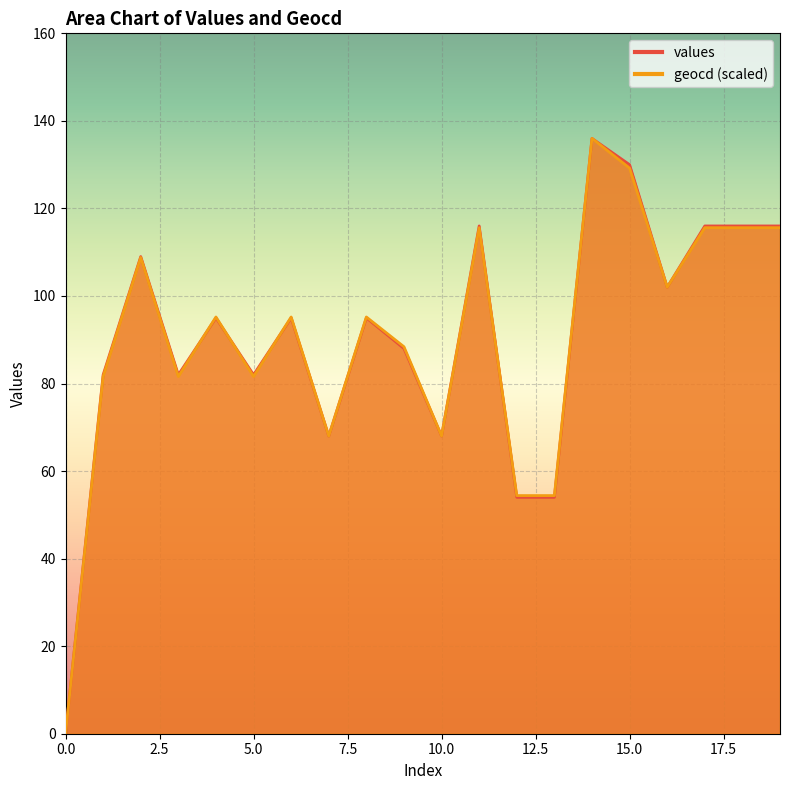

The geocd series shows 179.3 at 11. True or false?

False